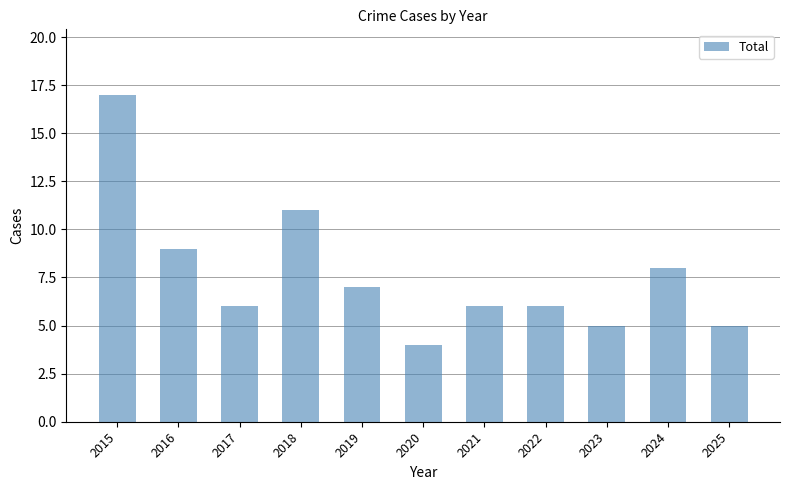

Does the chart contain stacked bars?

No